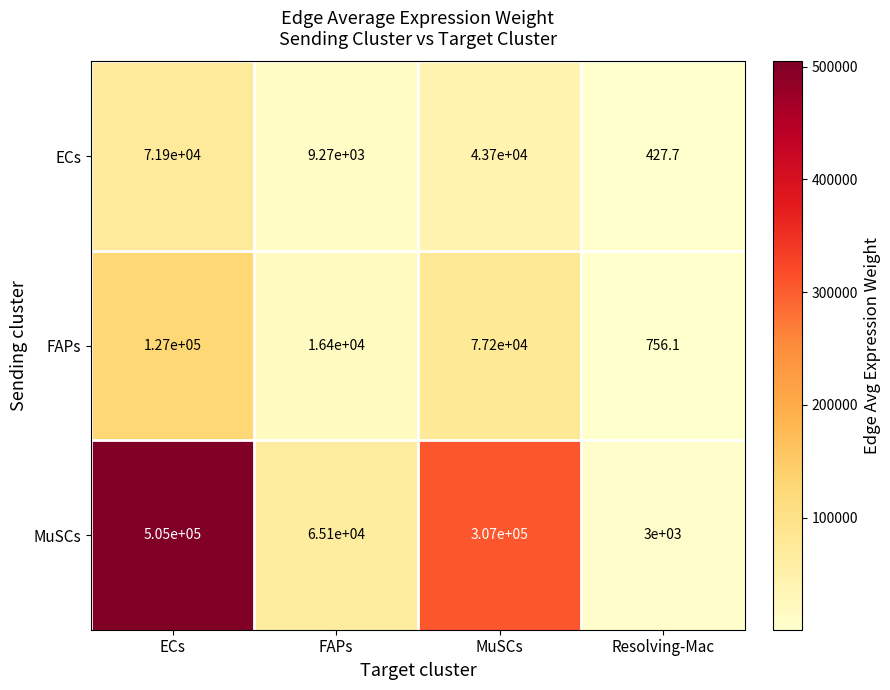

How many MuSCs values are between 65100 and 505000?

3